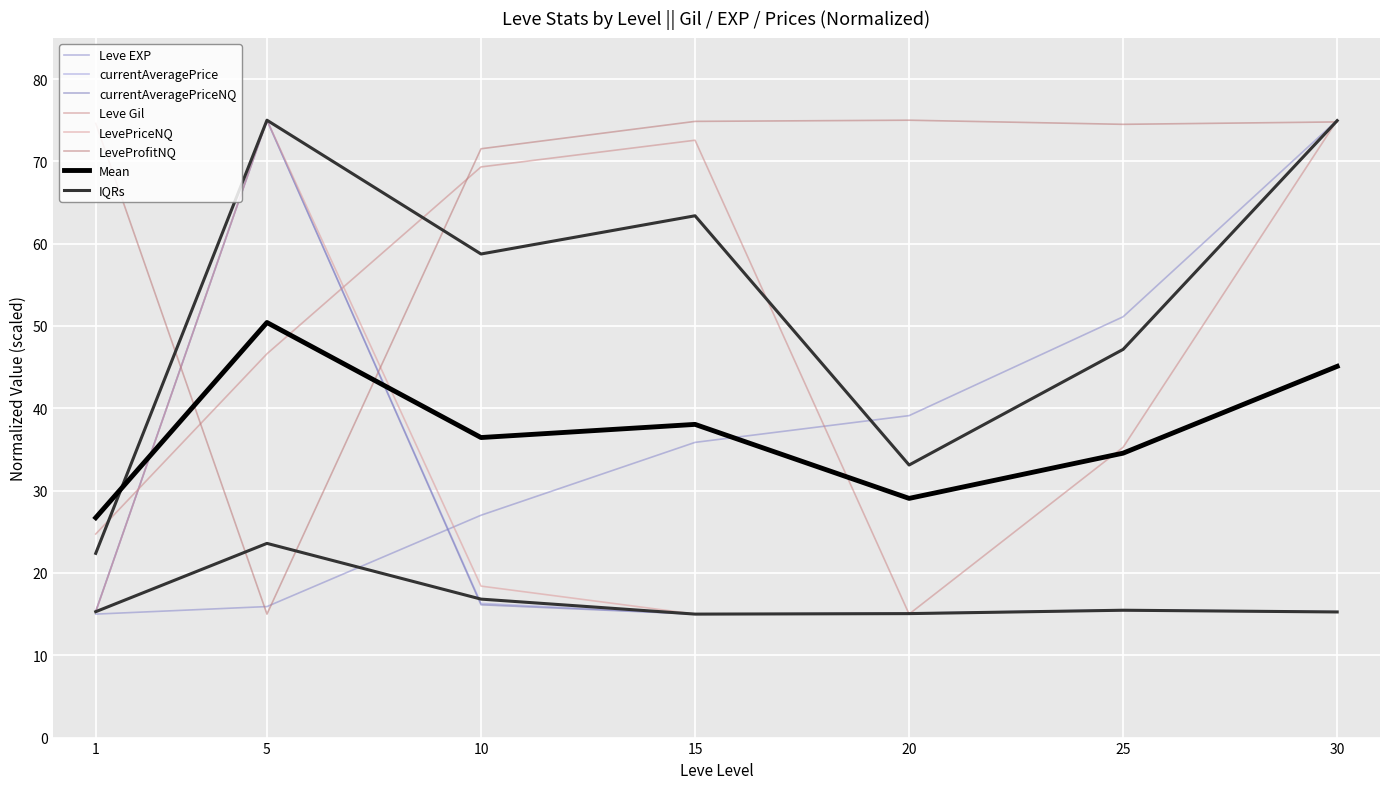

Is it true that Leve EXP equals 15.9 at 5?

True